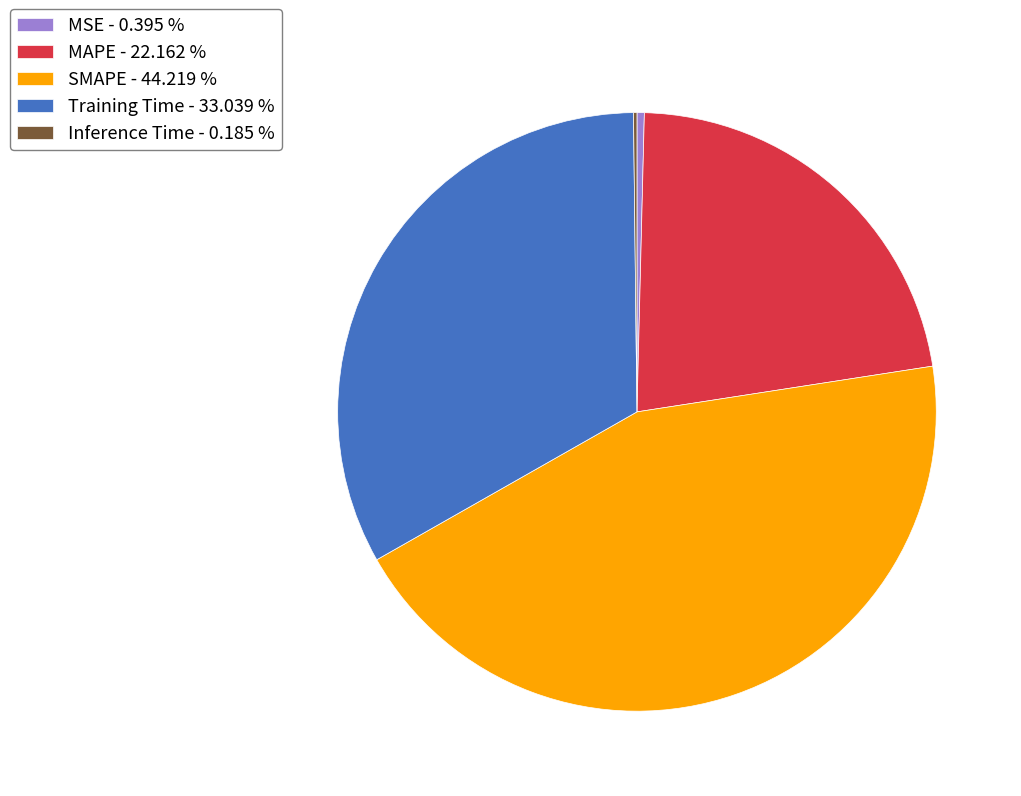

Is the sum of Training Time - 33.039 % and MAPE - 22.162 % greater than half?

Yes